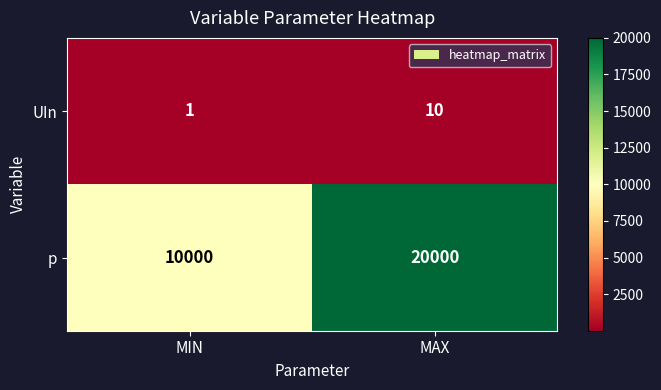

Which series has the largest range (max minus min)?

p